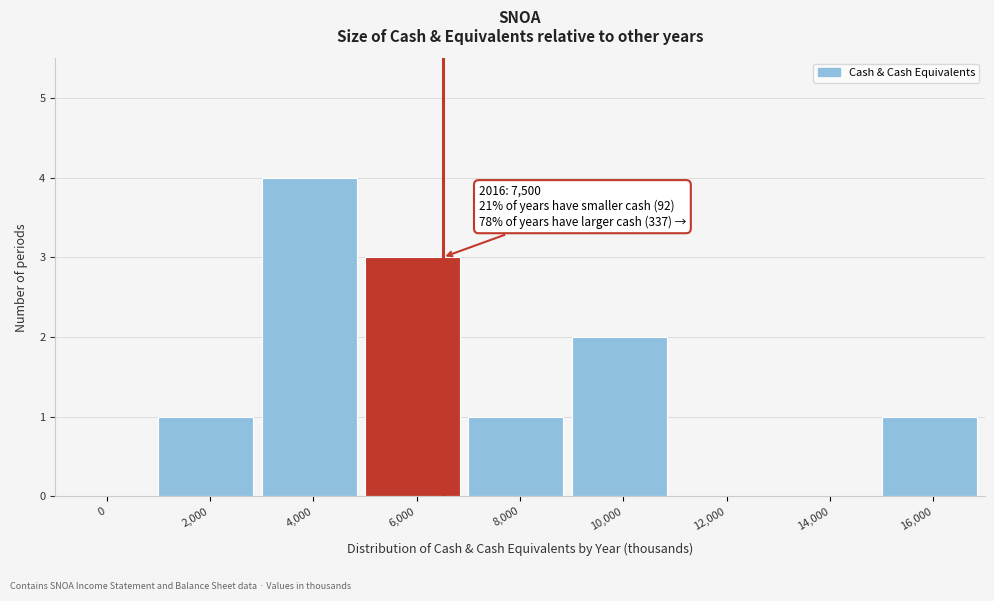

Reading right to left, extract all data points from this chart.

16,000=1	14,000=0	12,000=0	10,000=2	8,000=1	6,000=3	4,000=4	2,000=1	0=0